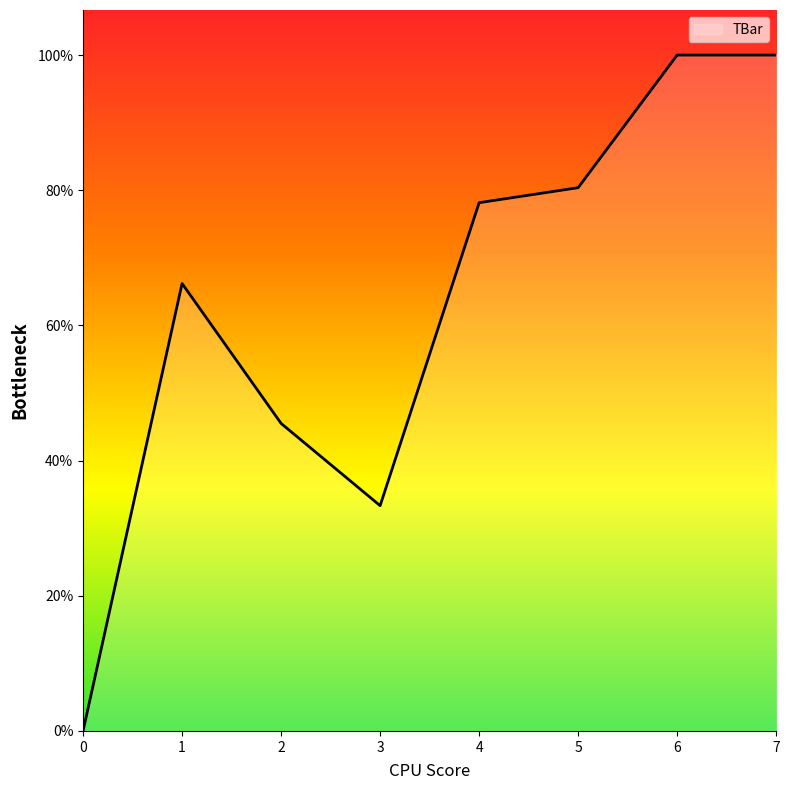

How many interior local valleys (lower than both neighbors) does the data have?

1